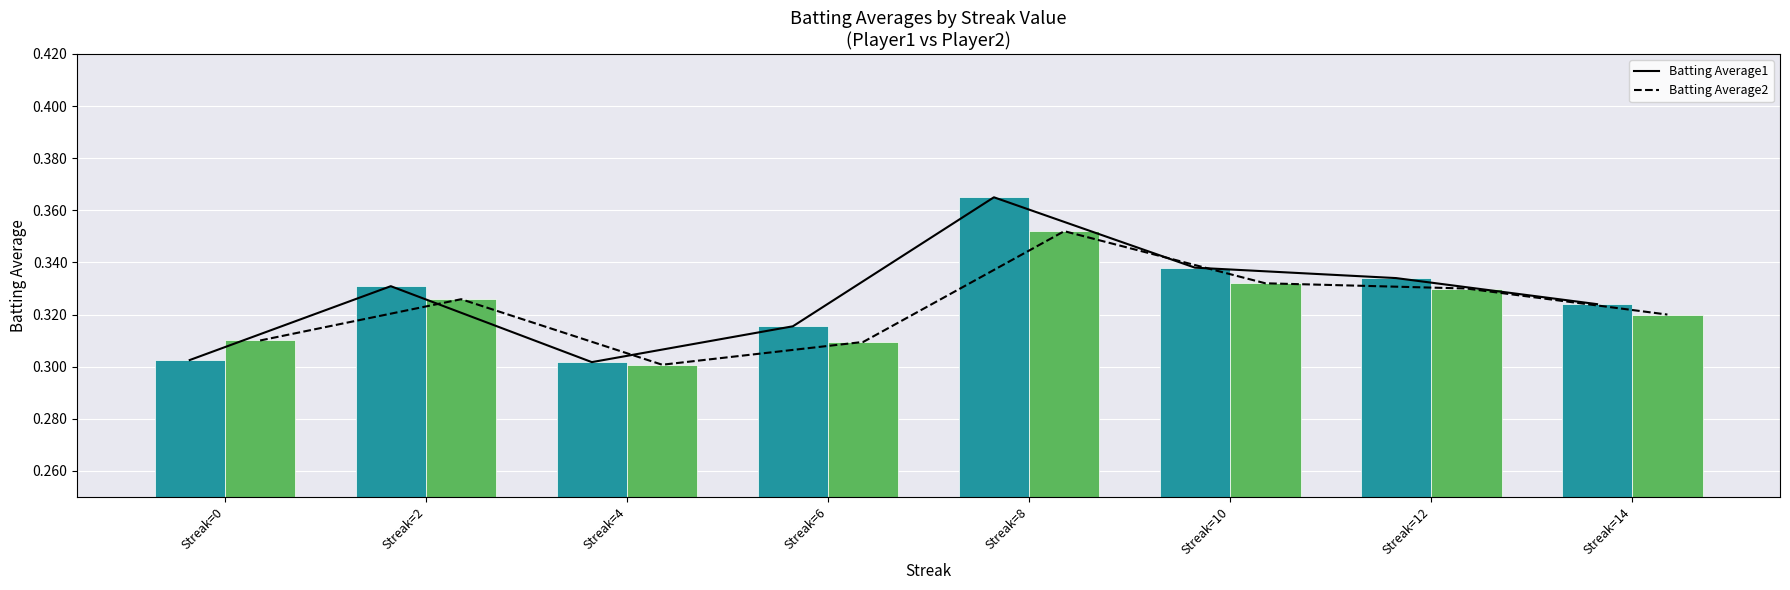

Which series has the largest total across all categories?

Batting Average1